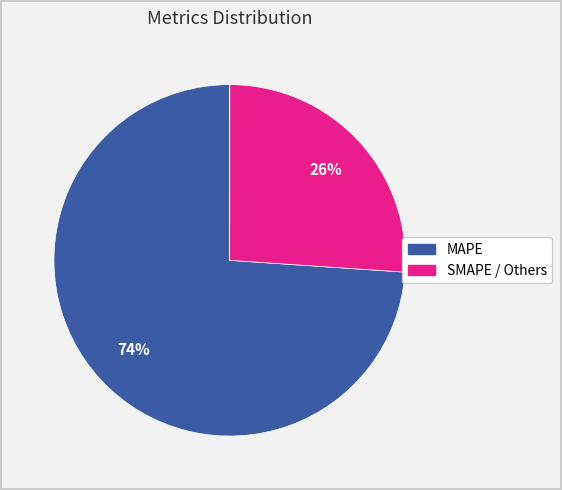

To the nearest percent, what is the average slice percentage?

20%